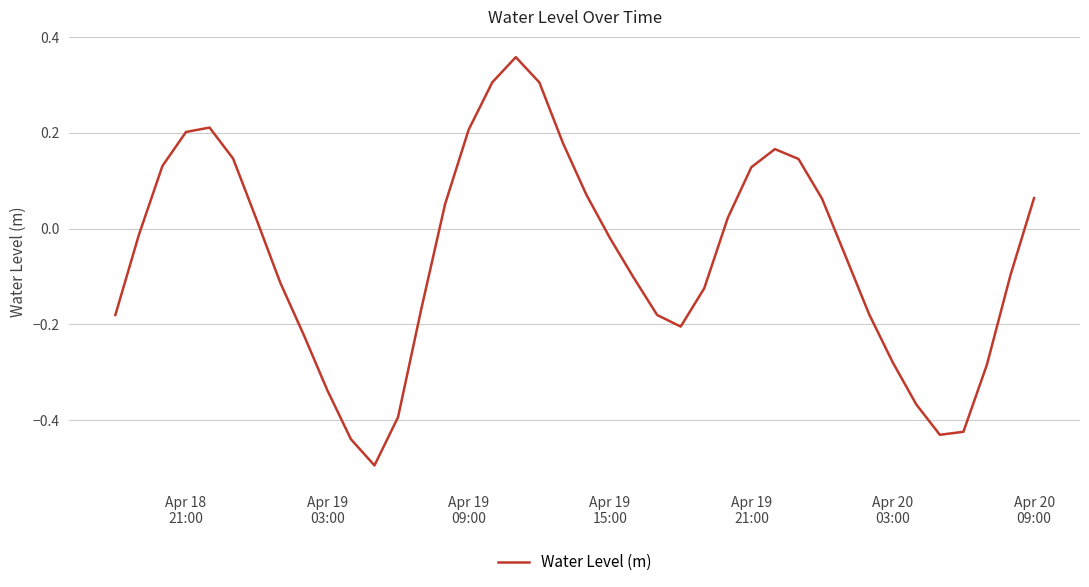

What is the minimum value shown in the chart?

-0.5